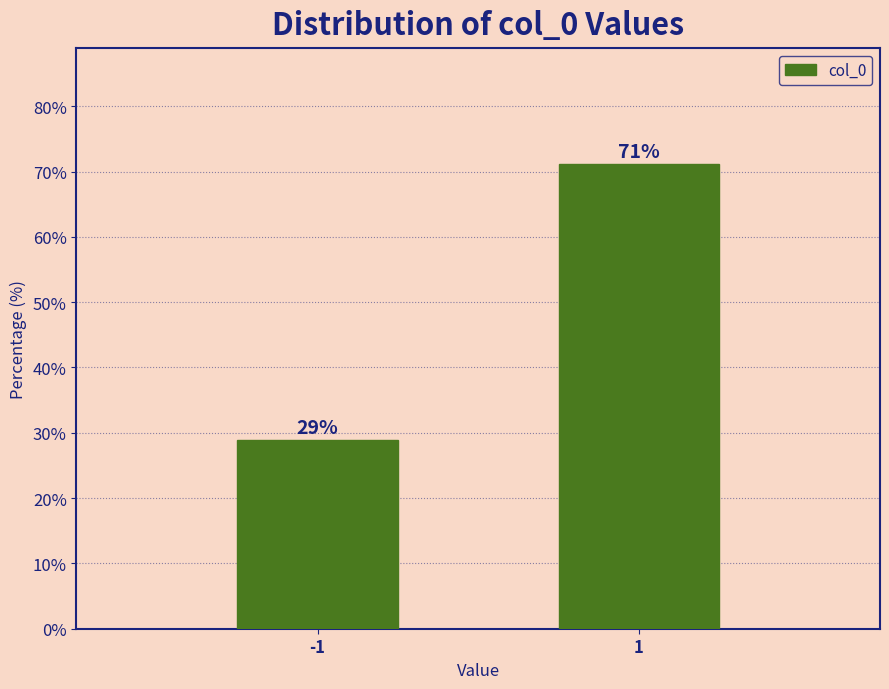

What is the approximate value at -1?

28.9